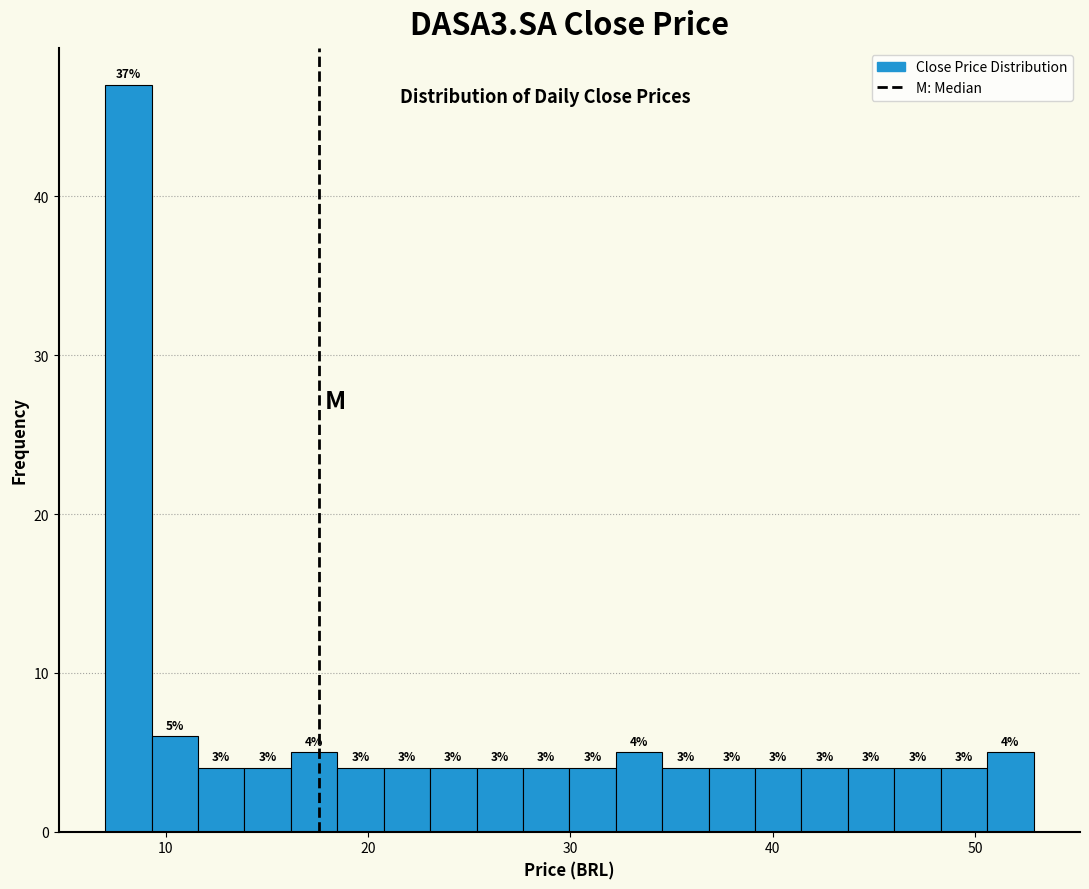

Around what value on the x-axis is the tallest bar? Give the approximate position of its centre, as read against the axis.

8